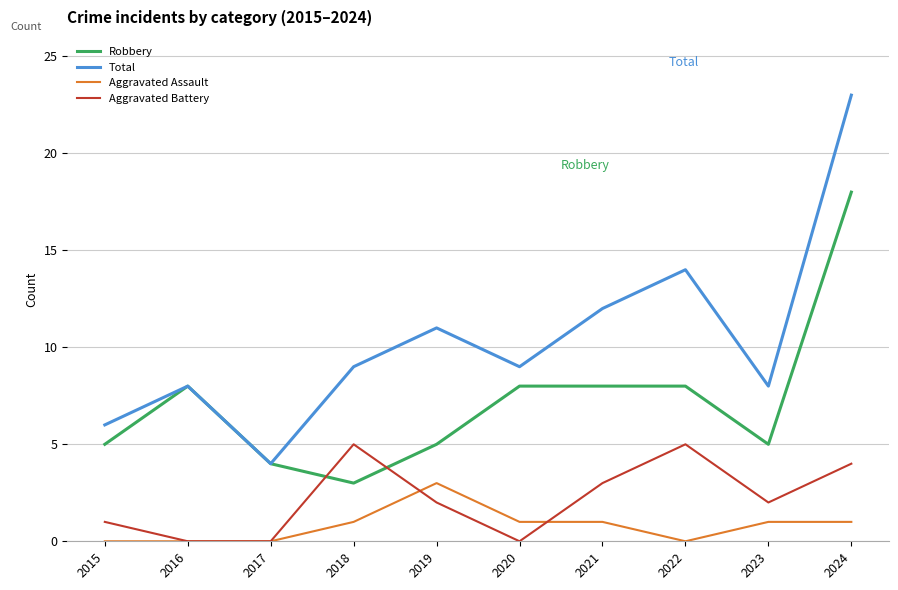

What is the sum of the Robbery values at 2022 and 2021?

16